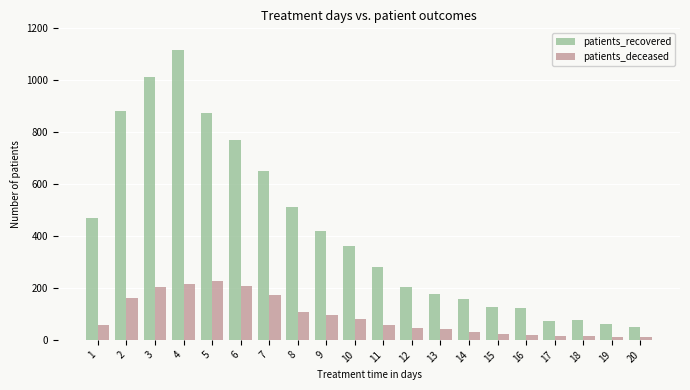

At which category is the sum across all series the highest?

4